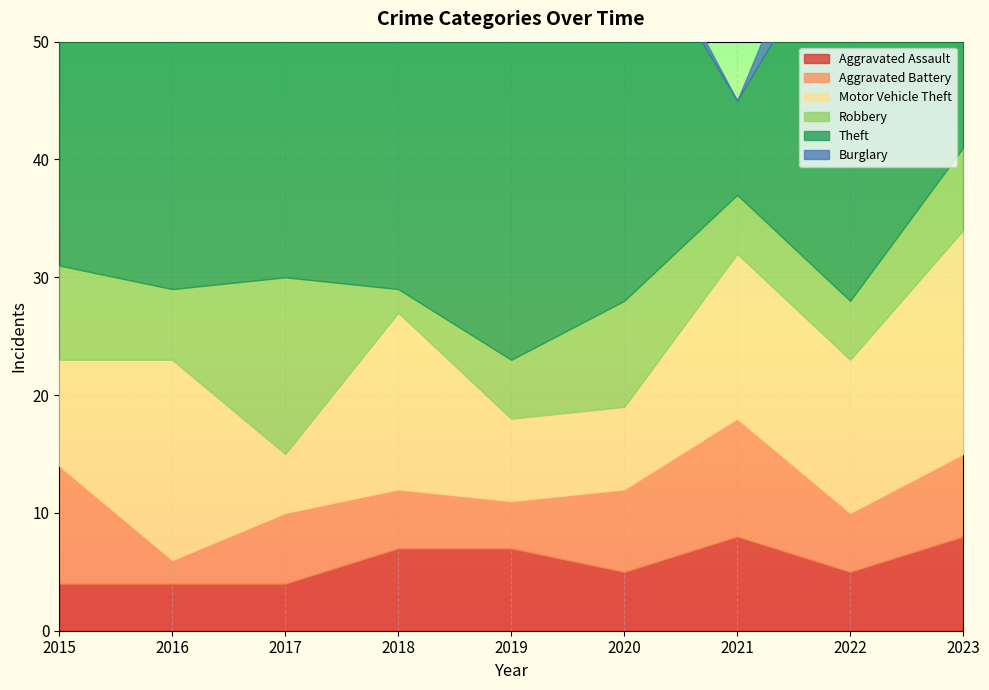

The Theft series shows 10 at 2023. True or false?

False